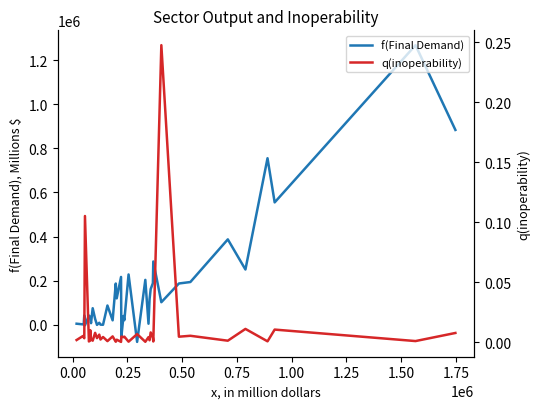

Does the chart display data point markers on the line(s)?

No